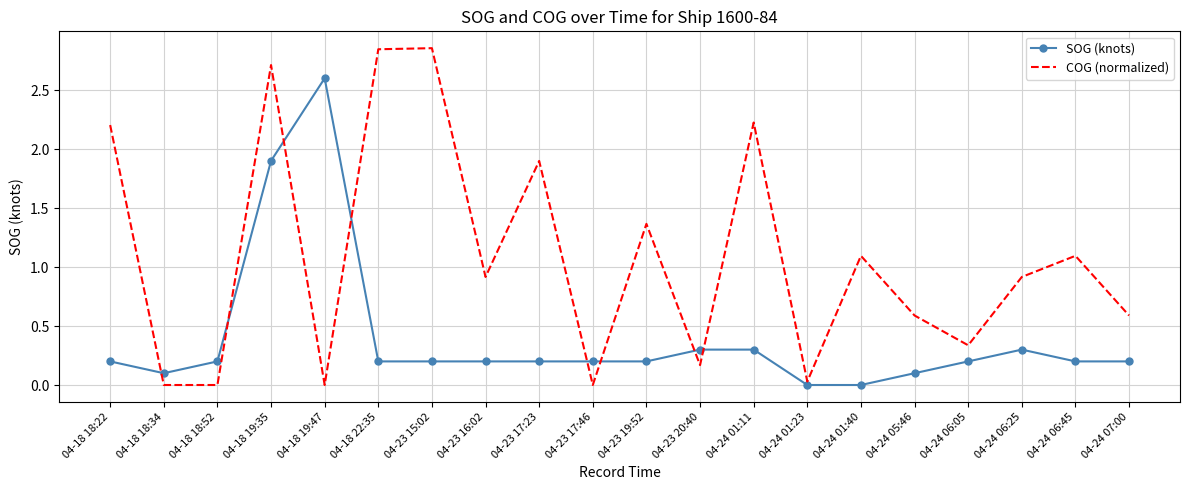

Between 04-24 06:05 and 04-24 06:45, which series saw the biggest shift?

COG (normalized)